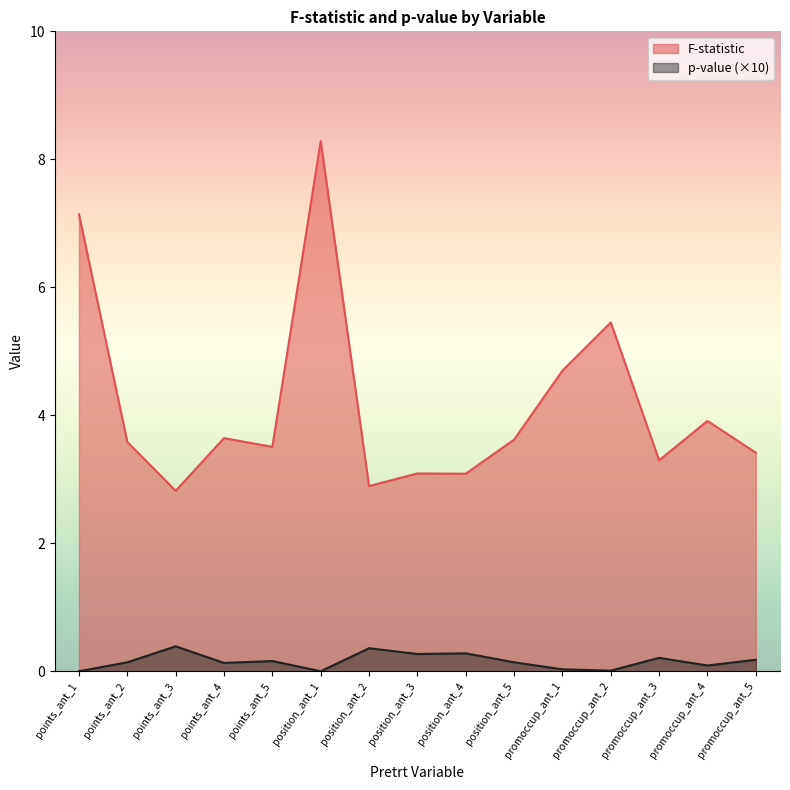

What are all the series names shown in the legend?

F-statistic, p-value (×10)